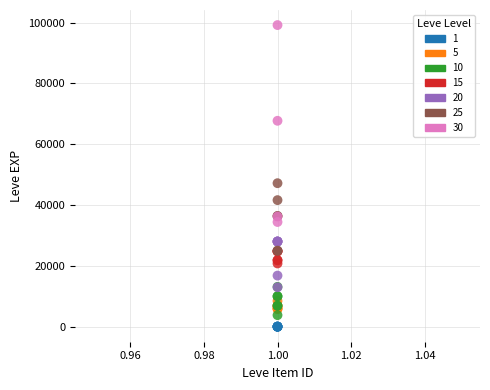

Which series contains the highest Y value?

30